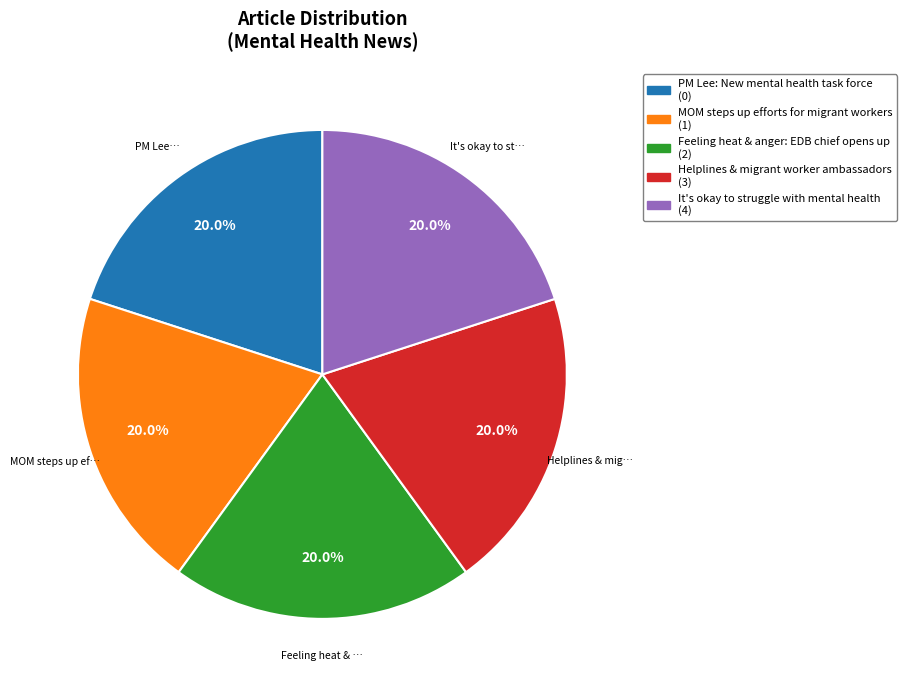

Does It's okay to struggle with mental health represent more than half of the total?

No